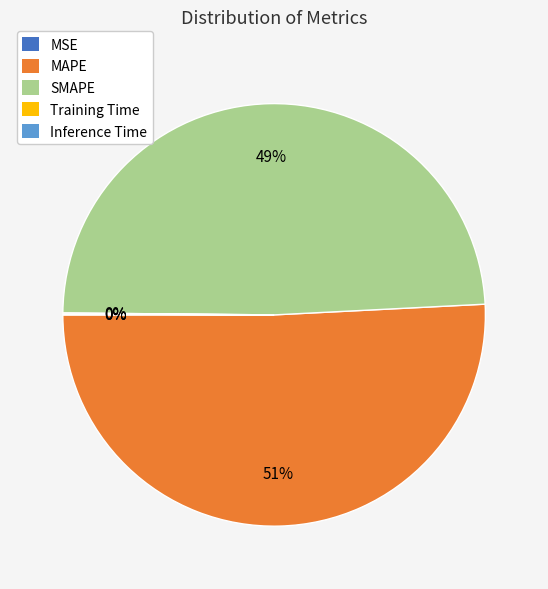

The SMAPE slice represents 49% of the pie. True or false?

True